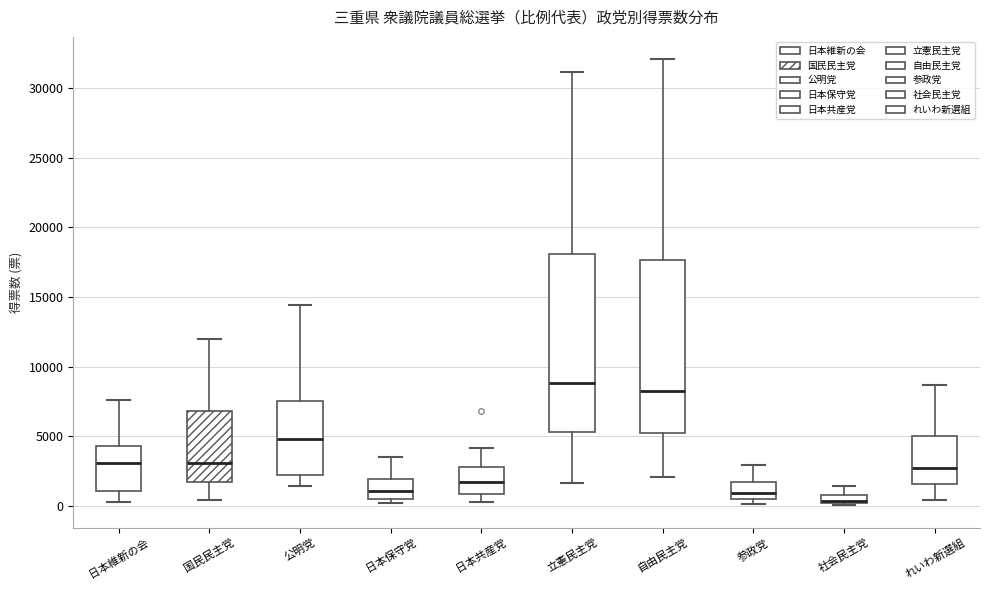

Where does the lower whisker of the box for れいわ新選組 end on the y-axis? The values are not printed on the chart, so give them approximately, as read against the axis.

500